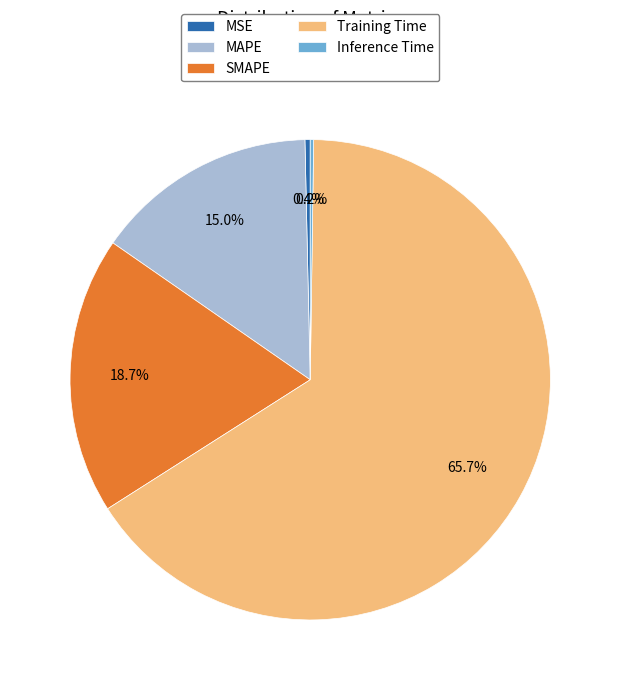

Which category has the biggest portion of the pie?

Training Time